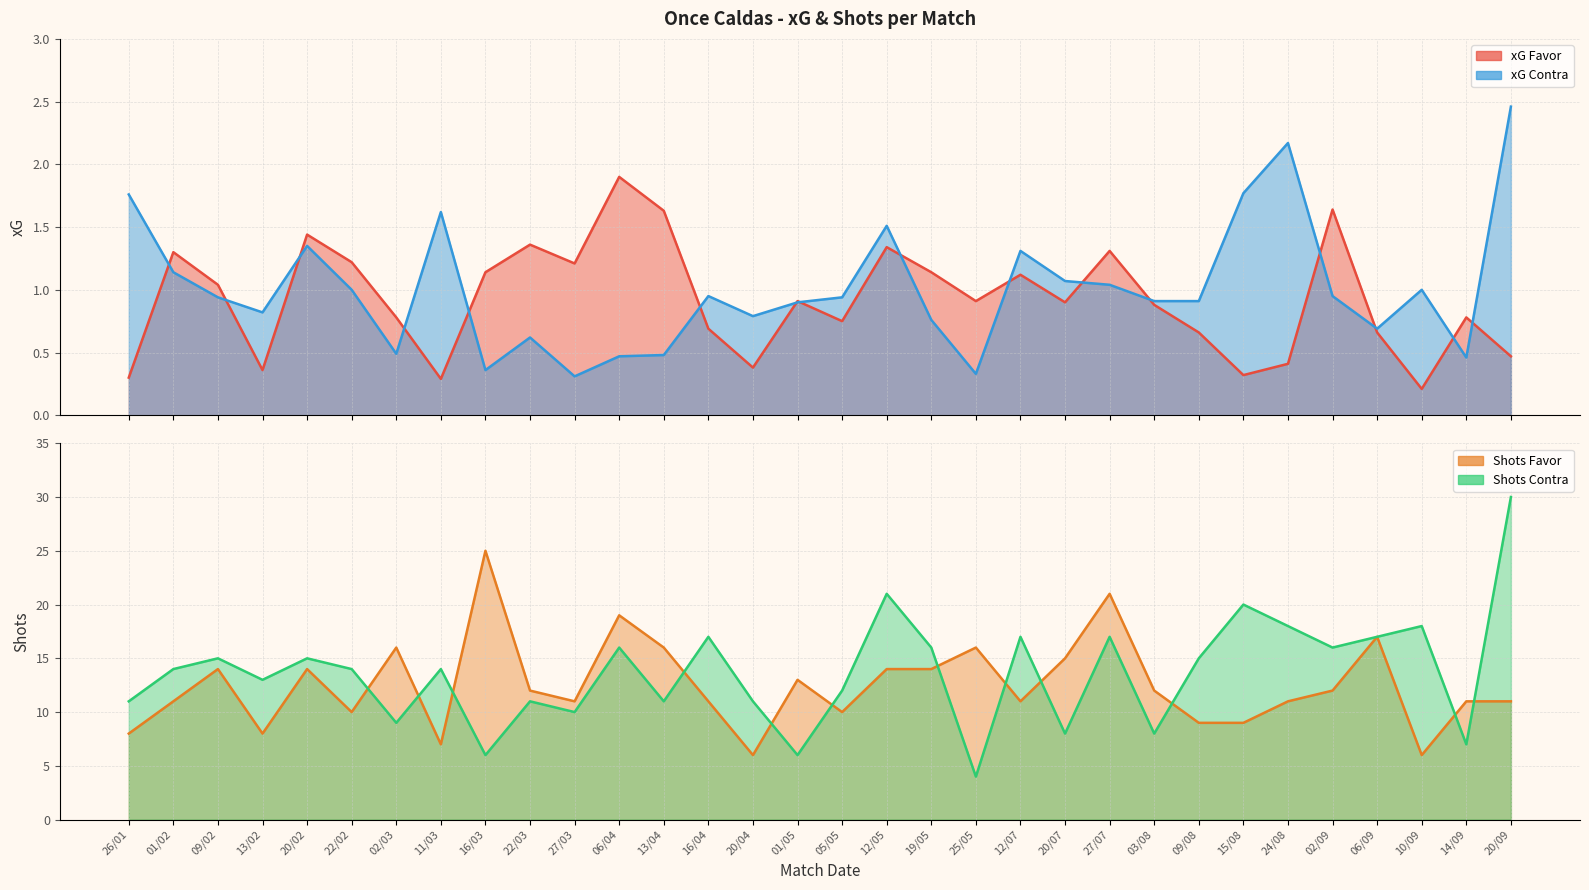

What is the label of the 16th point from the right?

05/05